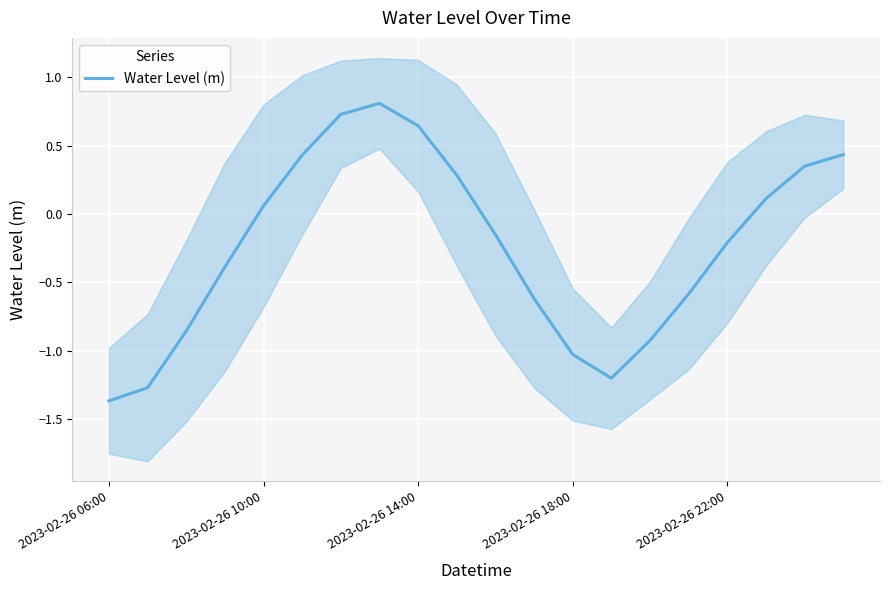

Does the chart display data point markers on the line(s)?

No